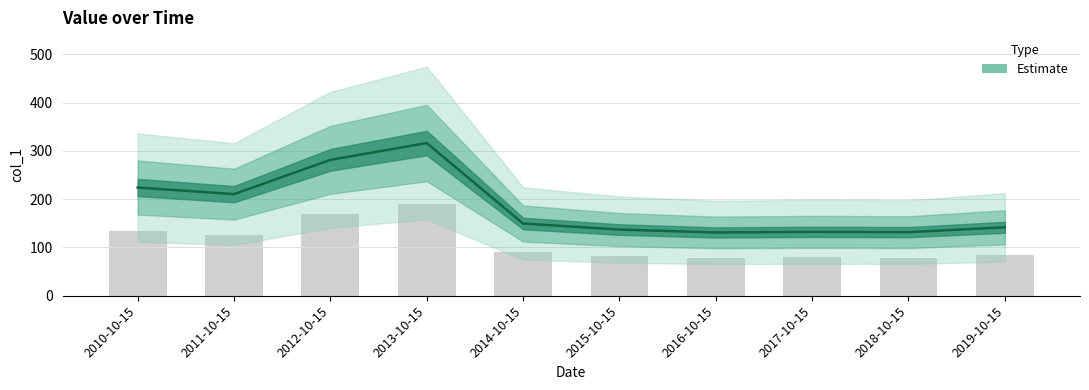

Between 2018-10-15 and 2015-10-15, which is larger?

2015-10-15